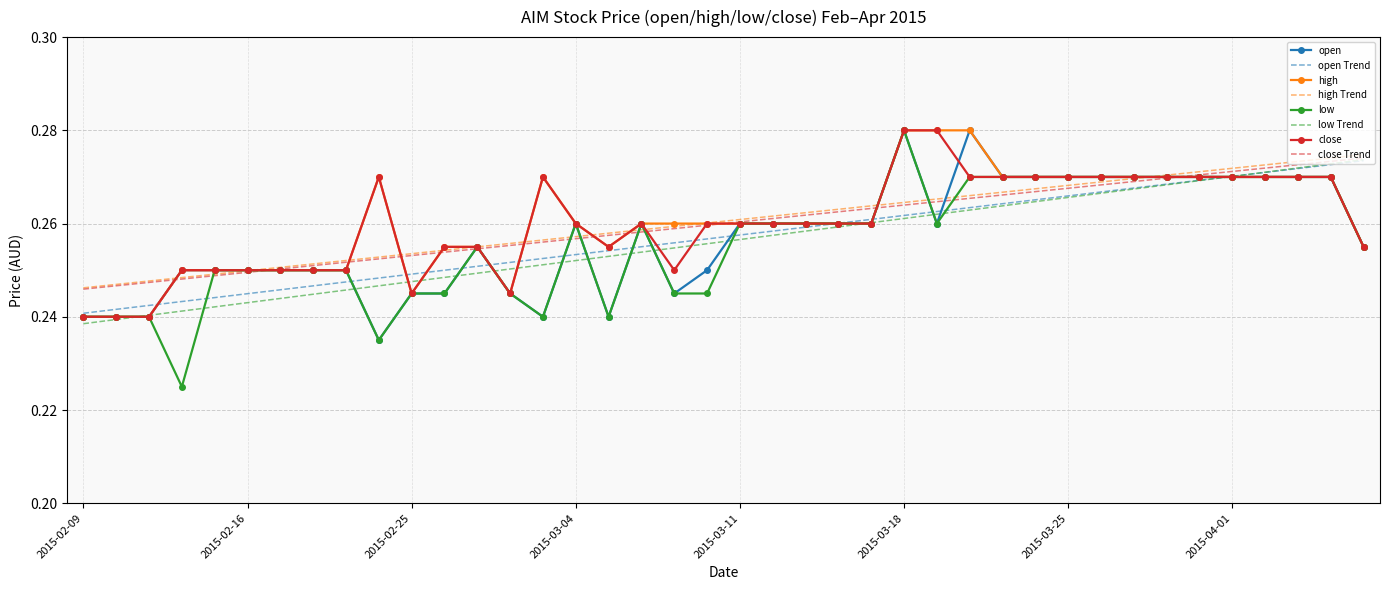

Which series has the largest range (max minus min)?

low